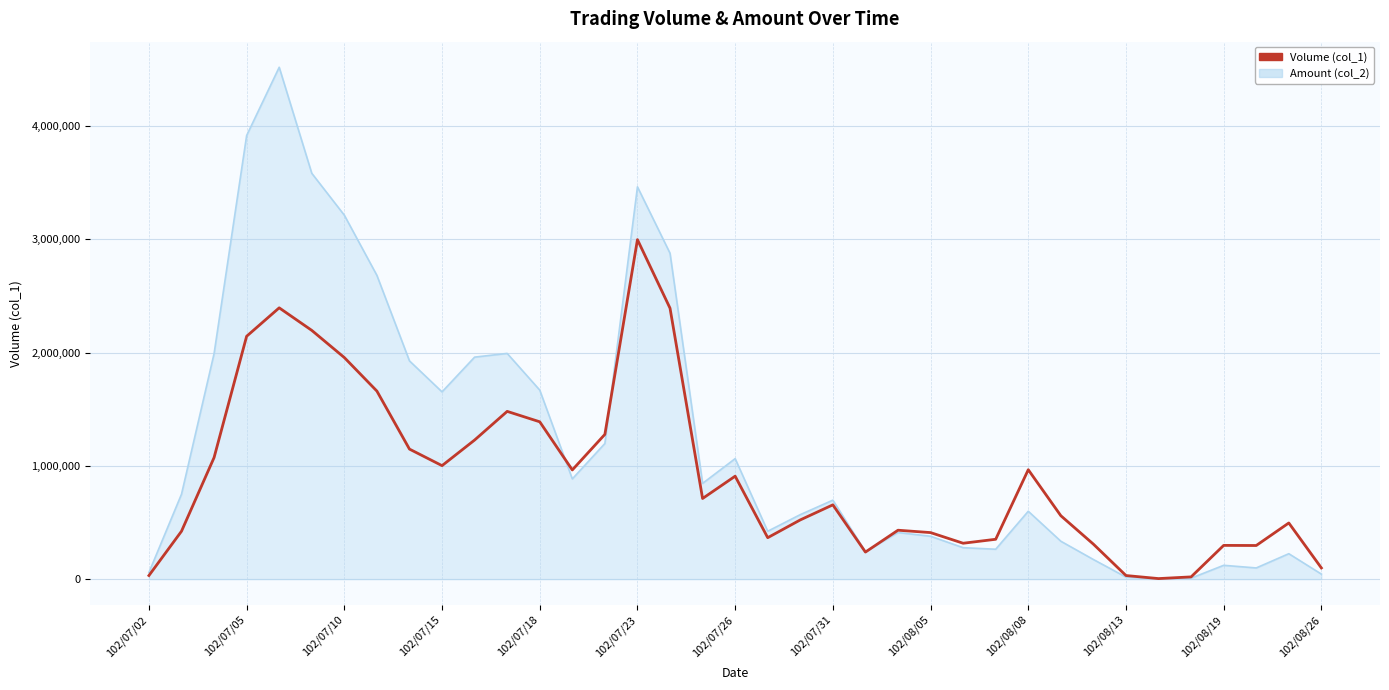

Which series has the largest total across all categories?

Amount (col_2)